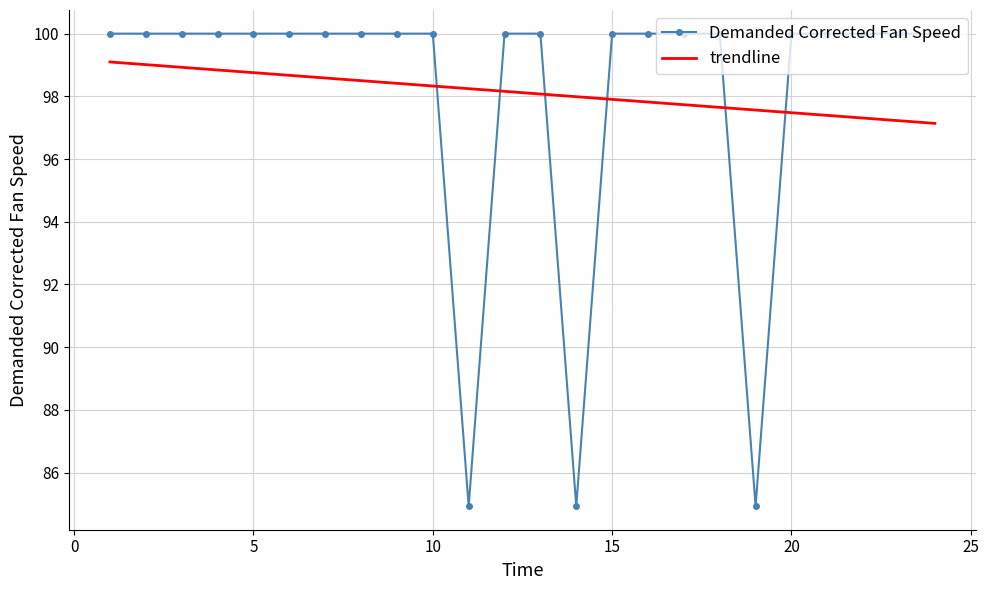

Which series ends up on top after the final intersection of trendline and Demanded Corrected Fan Speed?

Demanded Corrected Fan Speed